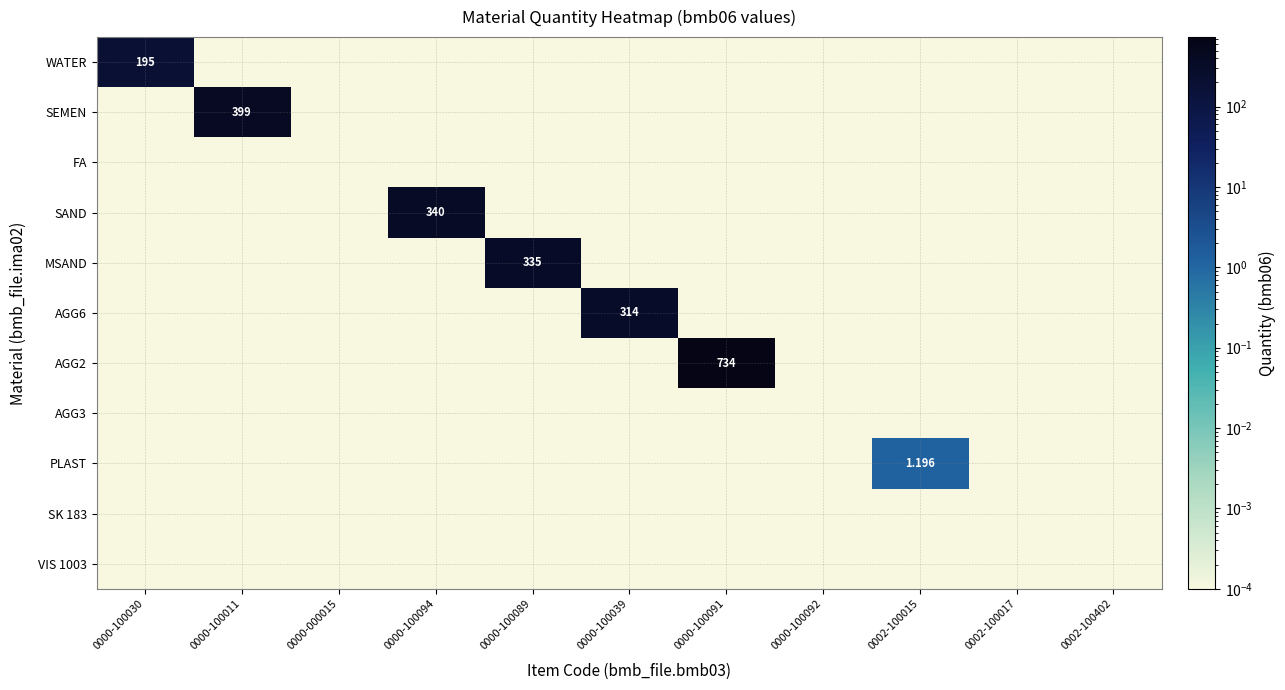

True or false: VIS 1003 has a value of 0.0 at 0002-100017.

True